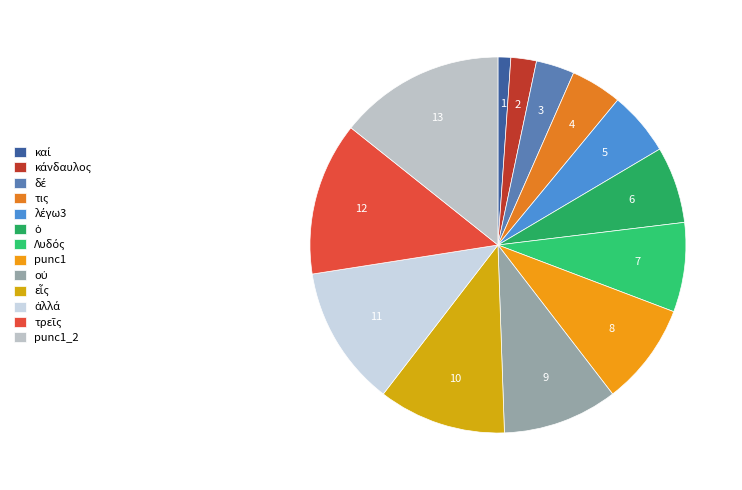

Combined, do punc1_2 and τις account for over 50%?

No